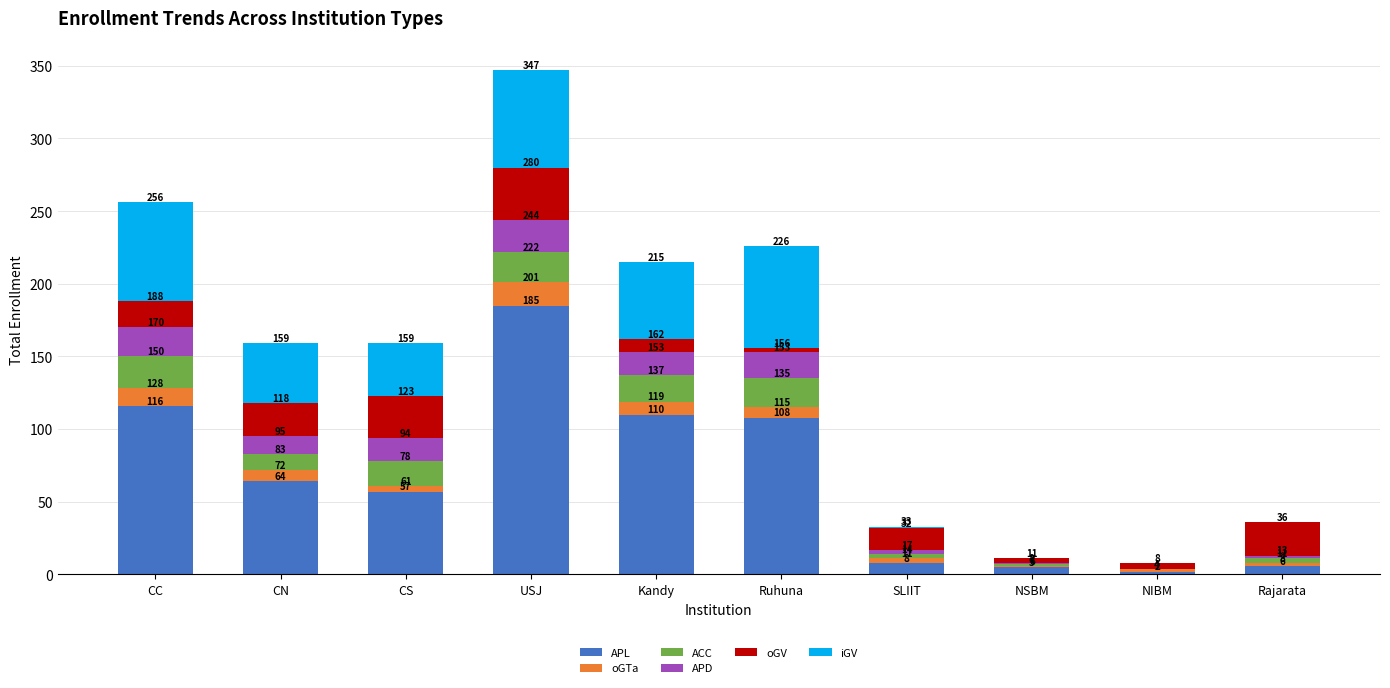

Is it true that APD equals 21 at CS?

False